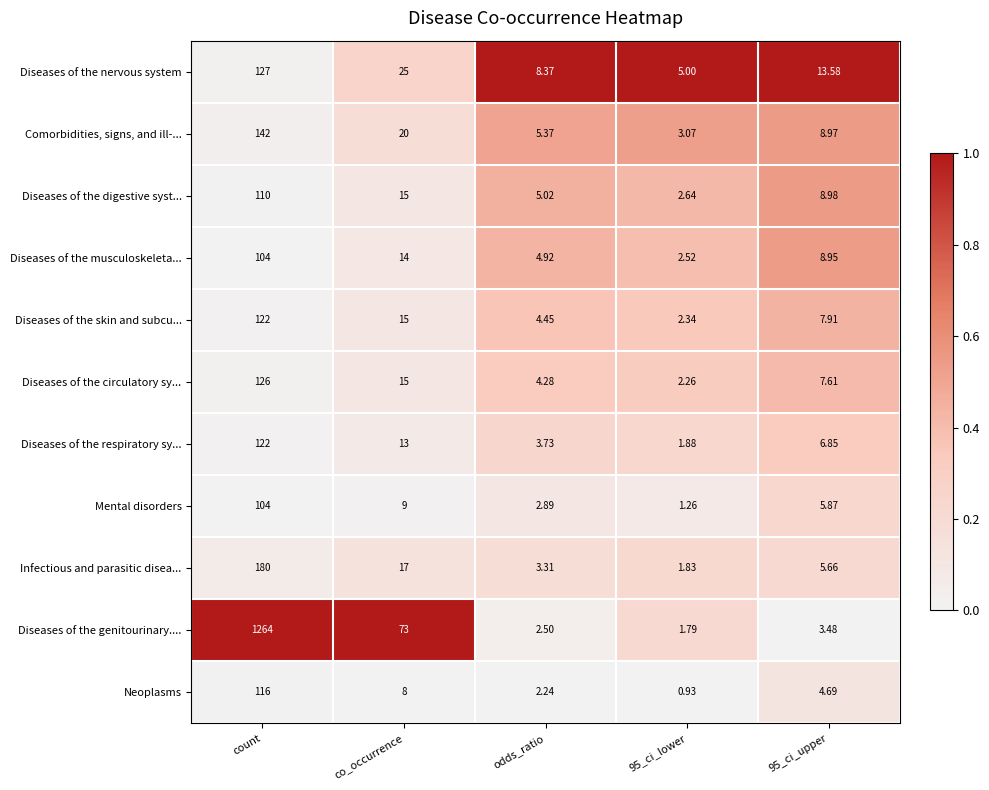

At which category does the chart reach its minimum across all series?

95_ci_lower